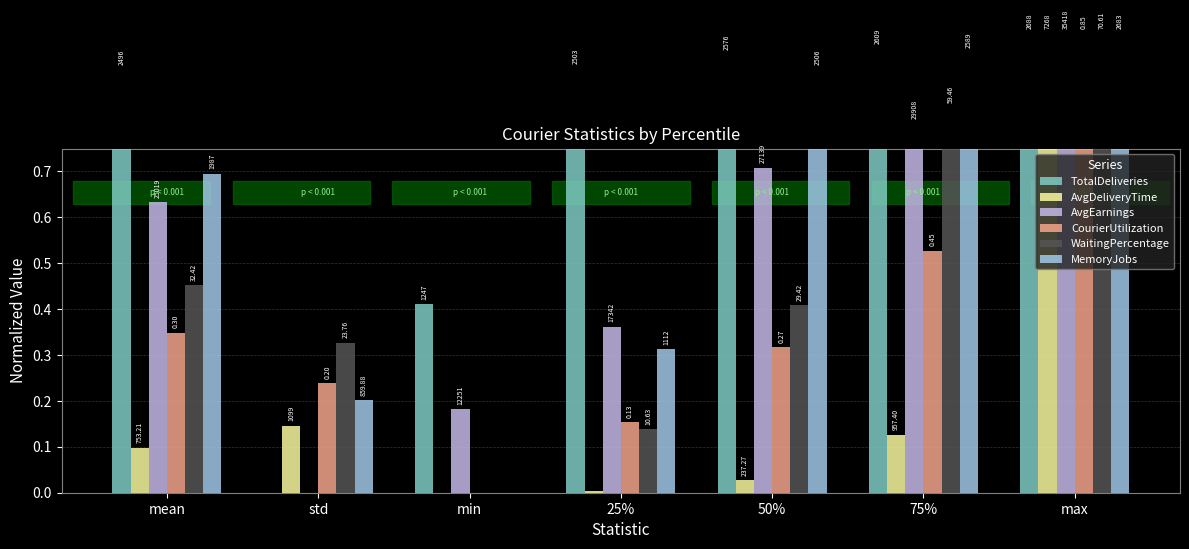

What is the label of the 2nd bar from the left?

std